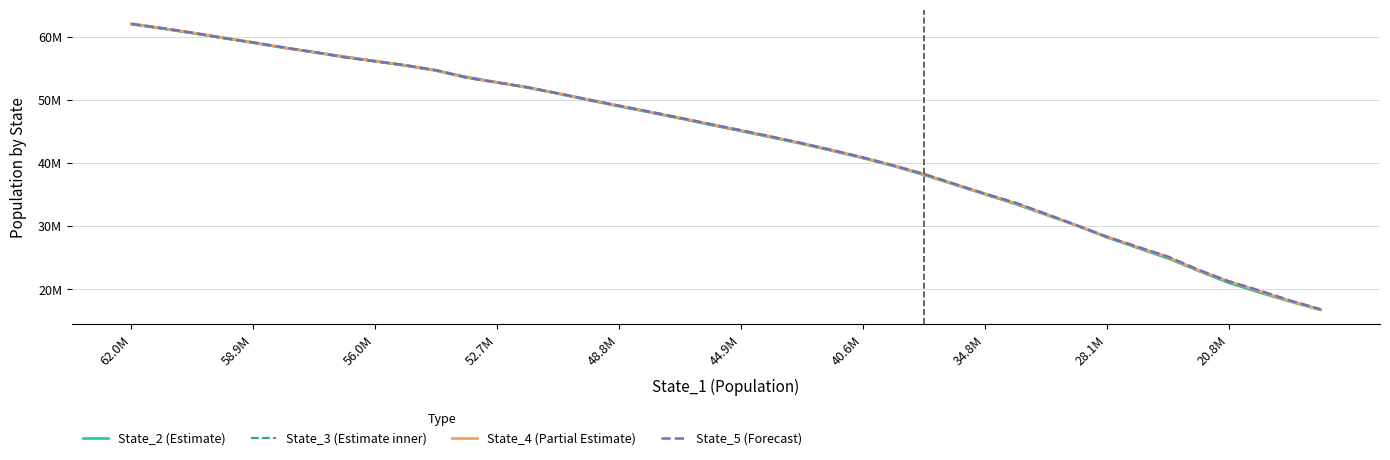

At which category is the sum across all series the highest?

62.0M